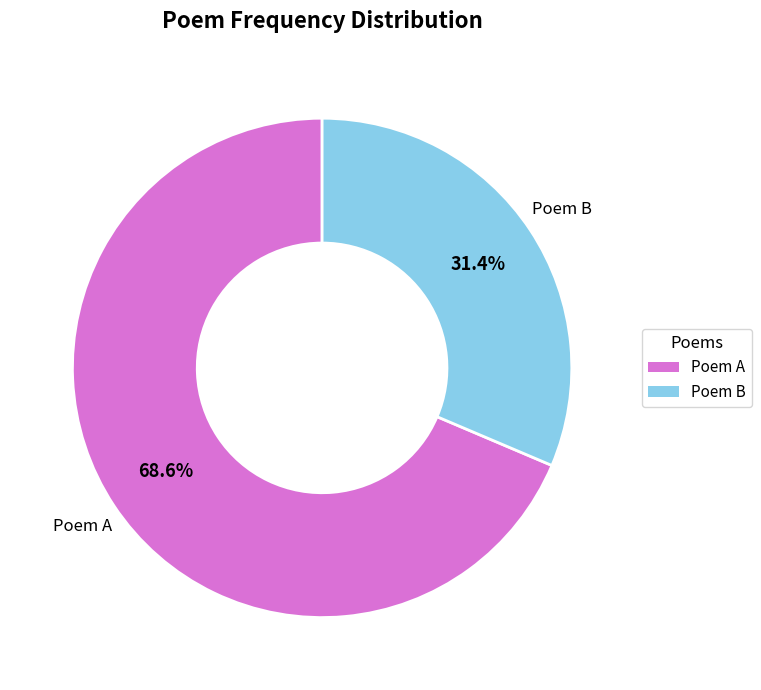

Does any single category account for the majority?

Yes